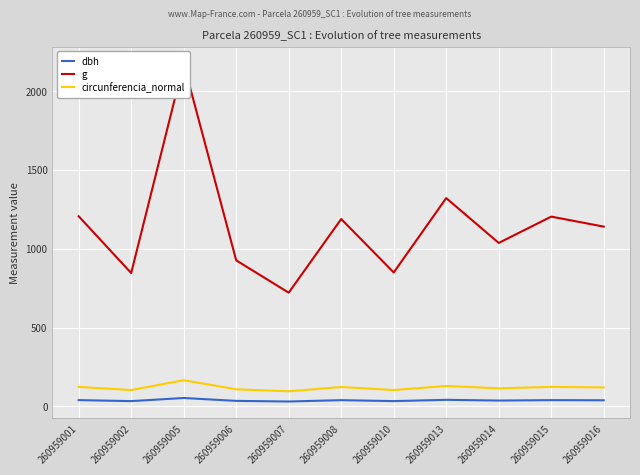

What is the minimum value for dbh?

30.3